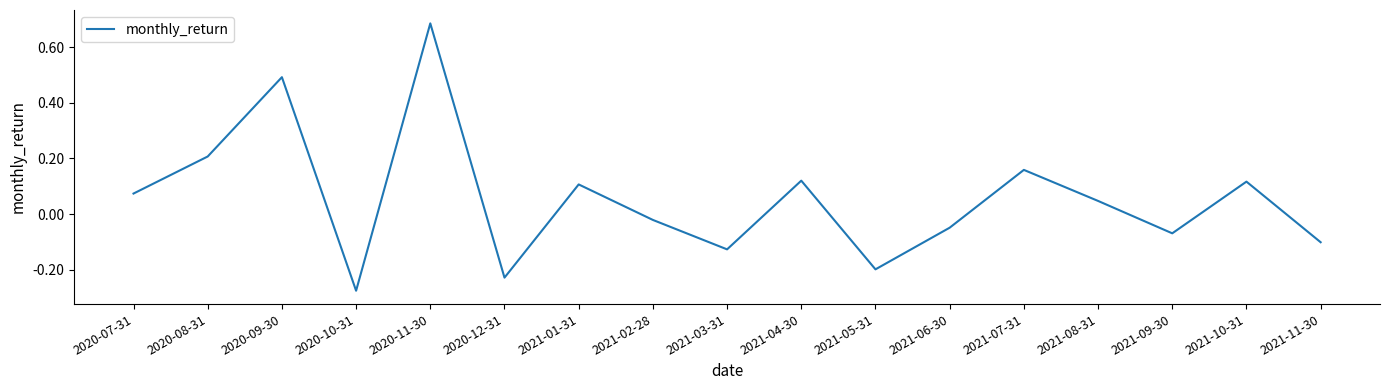

What position from the right is 2021-05-31?

7